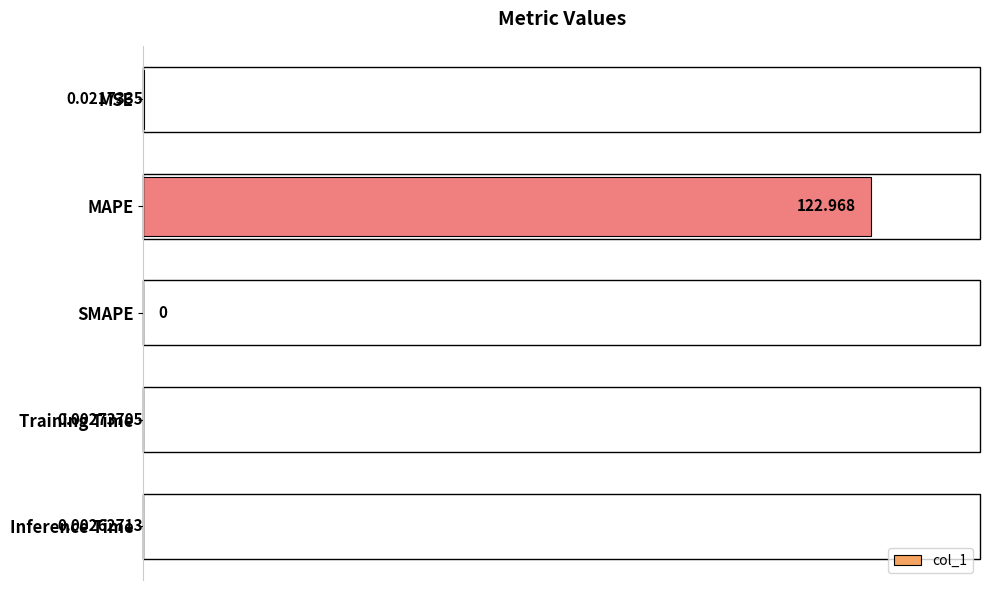

Where is the data nearest to the value 61?

MSE